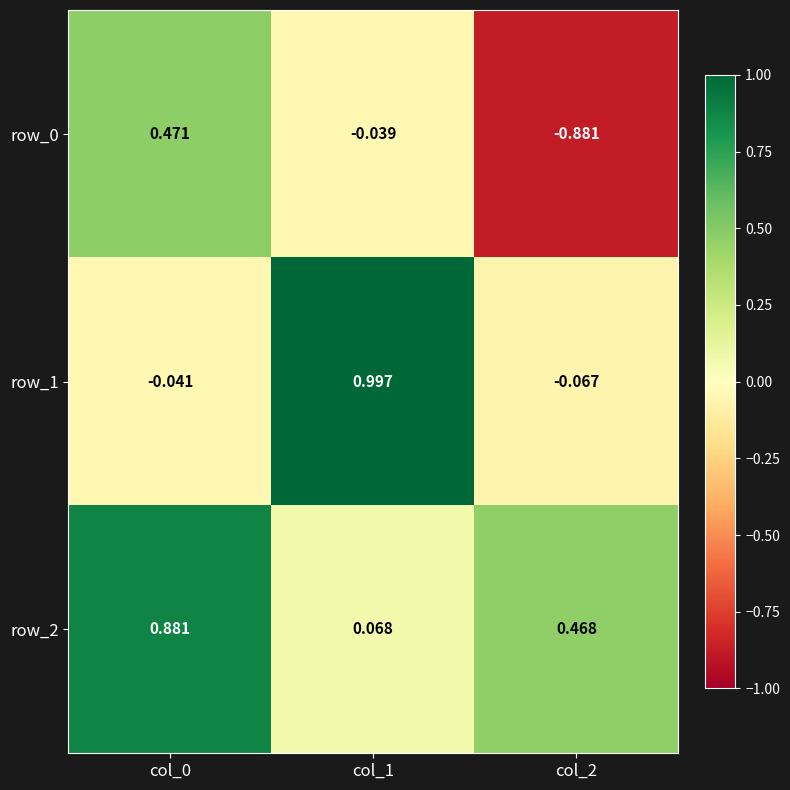

How many data points in row_1 are above 0?

1